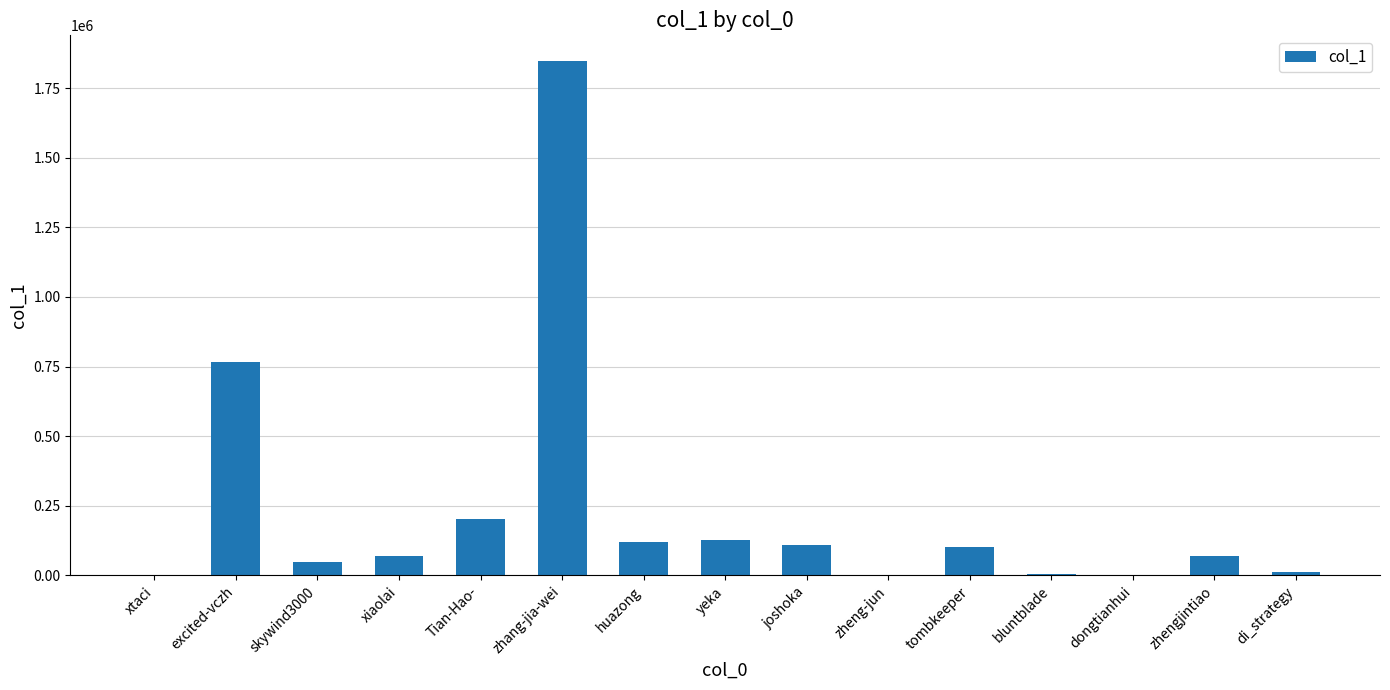

Are the bars horizontal?

No